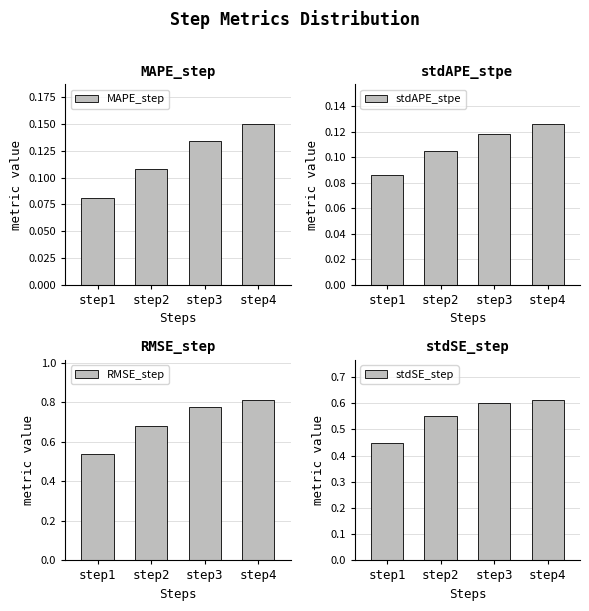

What are all the series names shown in the legend?

MAPE_step, stdAPE_stpe, RMSE_step, stdSE_step